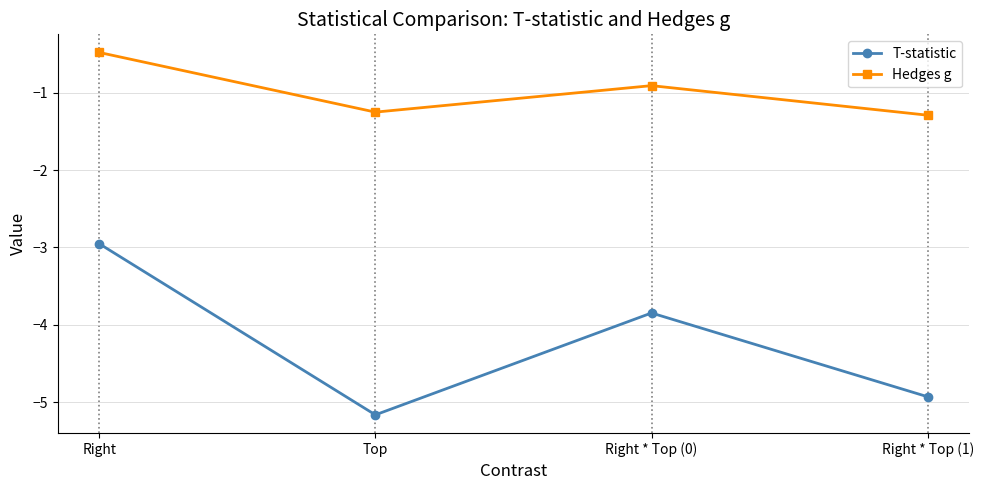

How many series are shown in this chart?

2